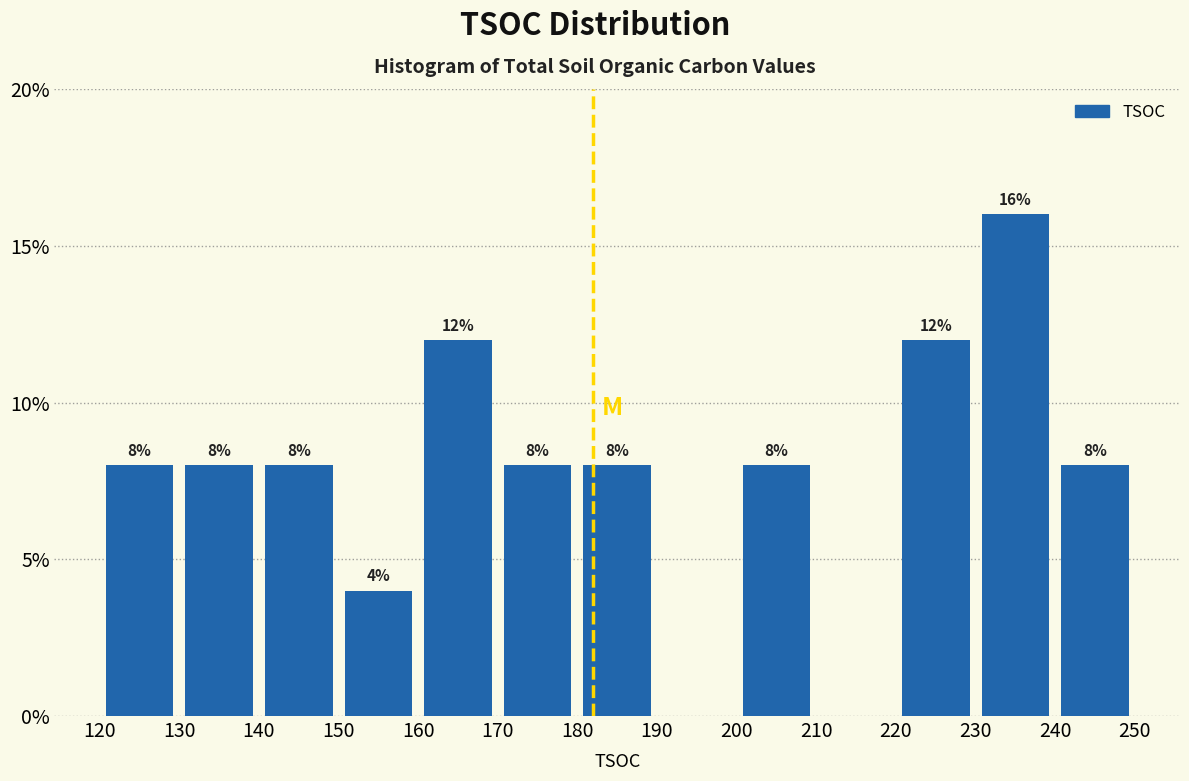

Over which range of the x-axis is the bar tallest?

230 to 240